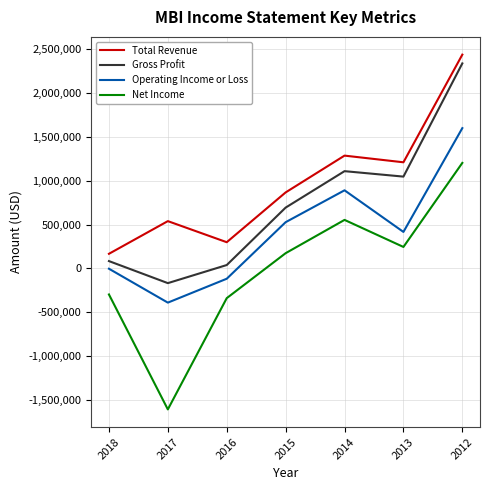

What is the sum of all Net Income values?

-65000